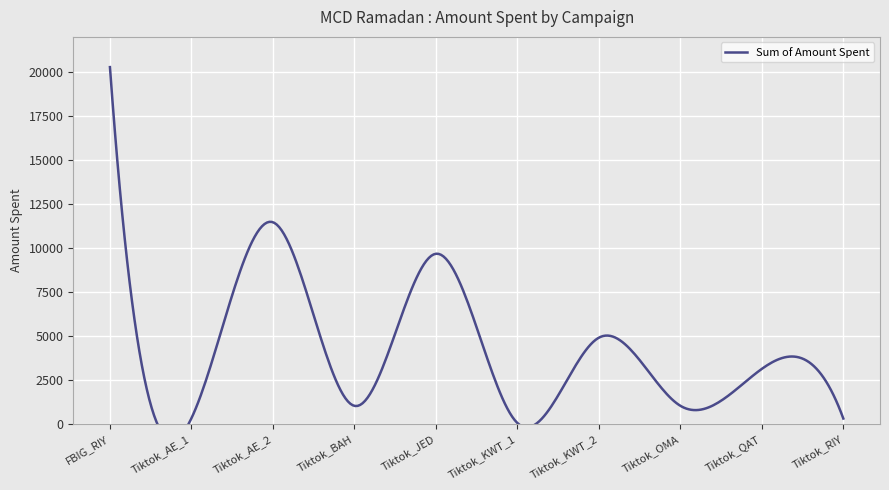

Does the chart display data point markers on the line(s)?

No